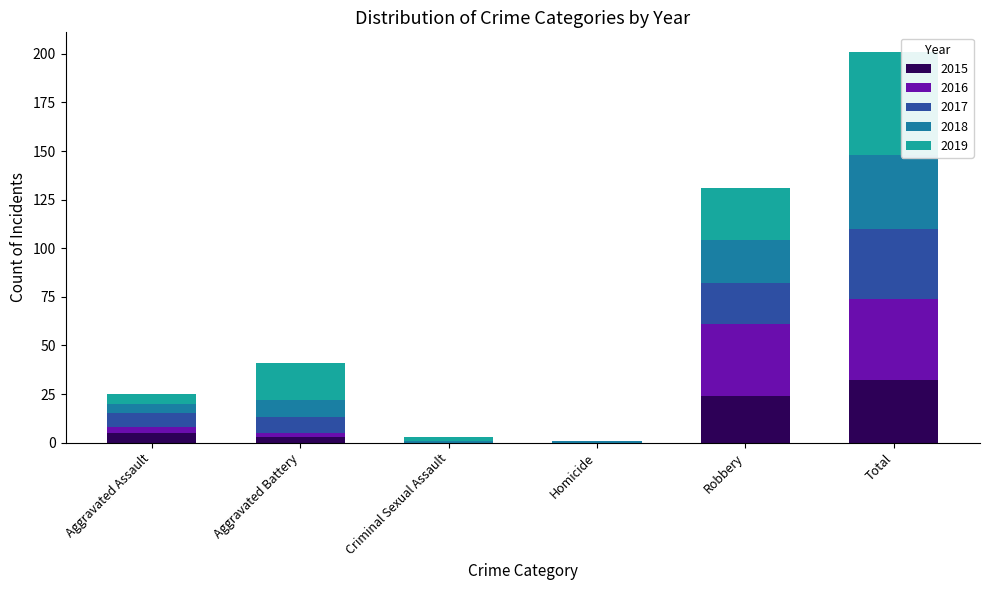

Which category has the highest value in the 2015 series?

Total